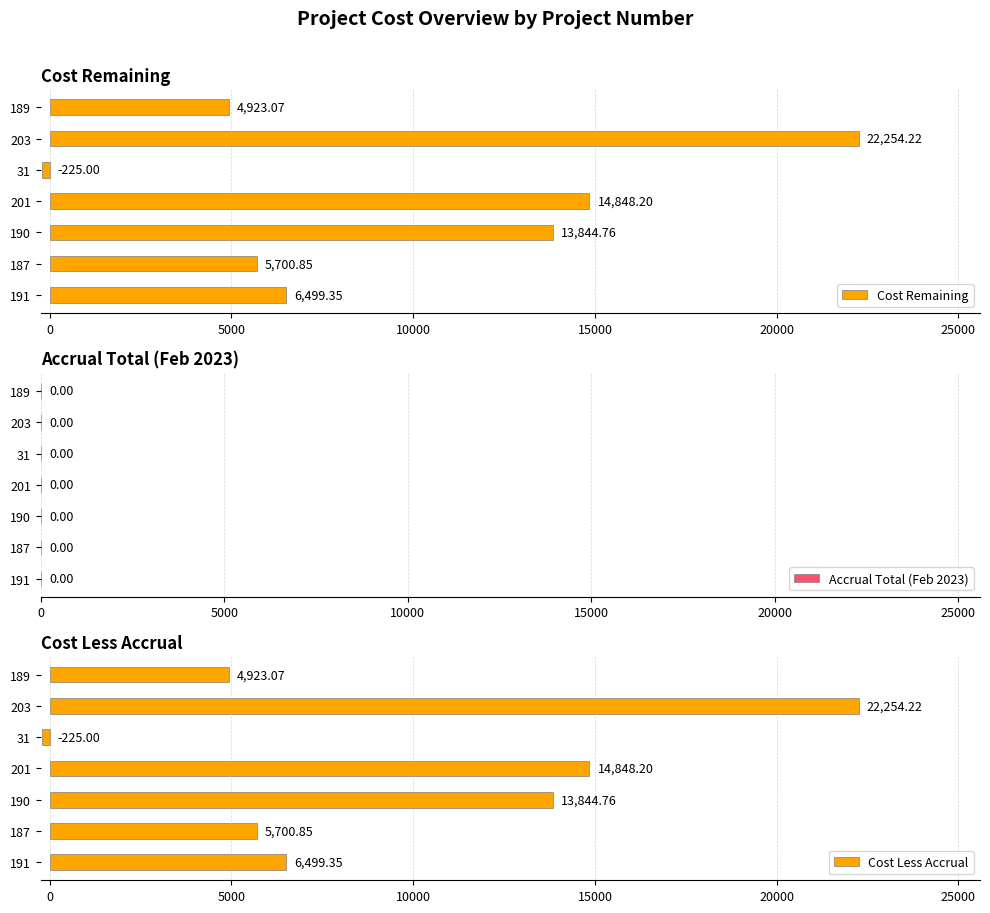

Which series has the widest spread of values?

Cost Remaining